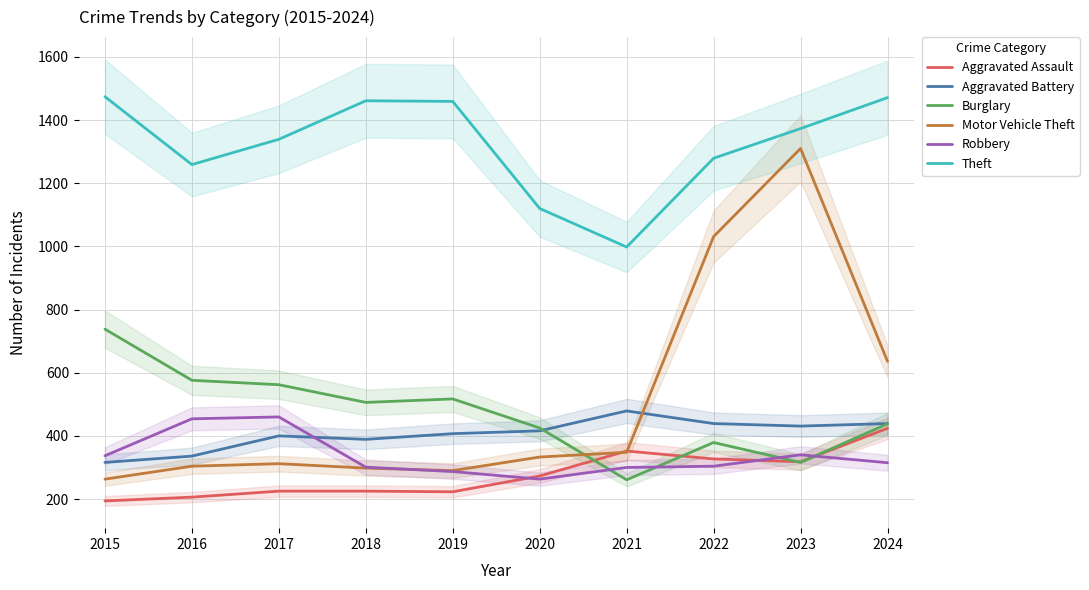

Which series has the largest total across all categories?

Theft